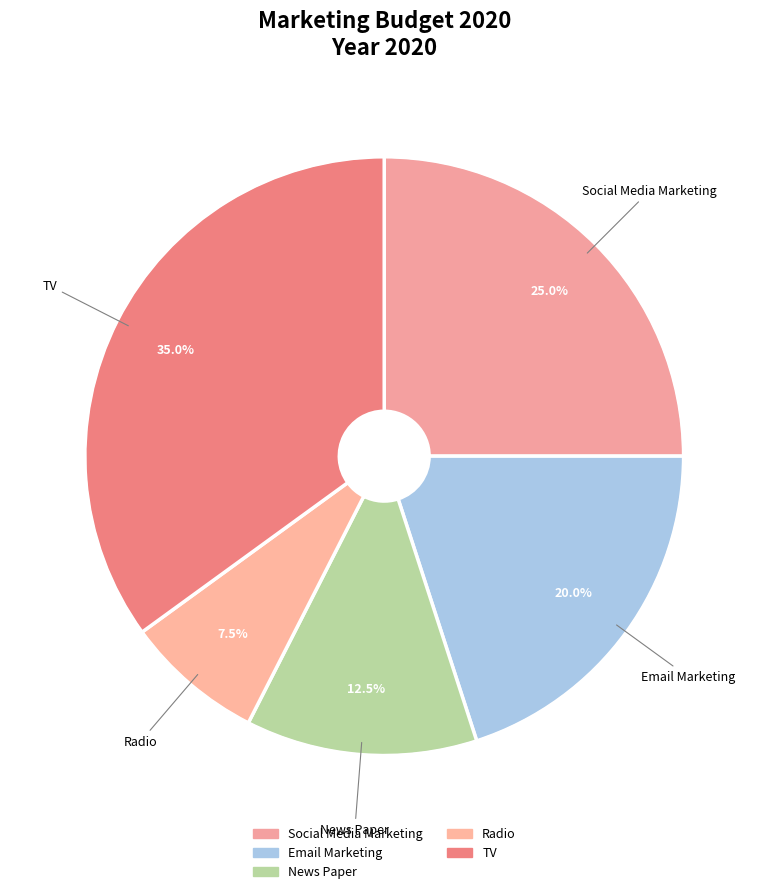

Is it true that TV is 35% of the pie?

True